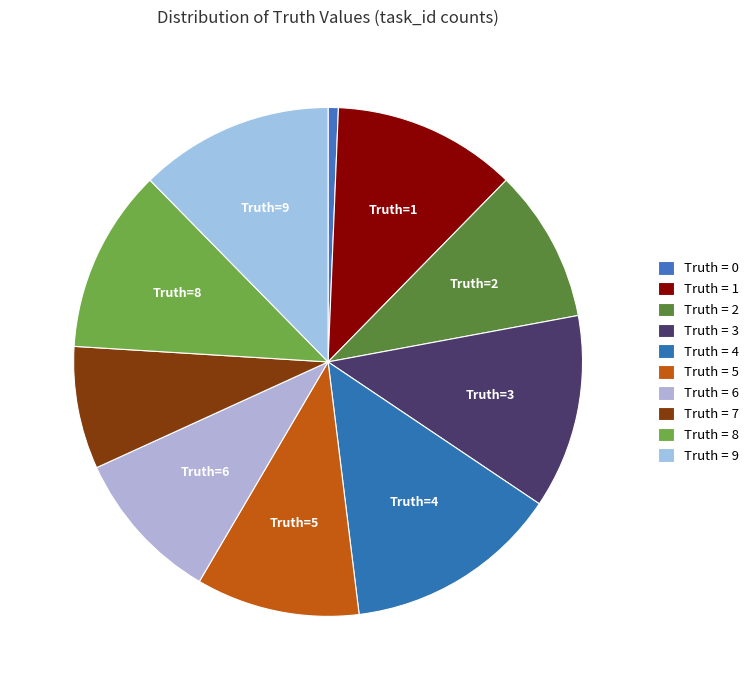

How many slices are in this pie chart?

10